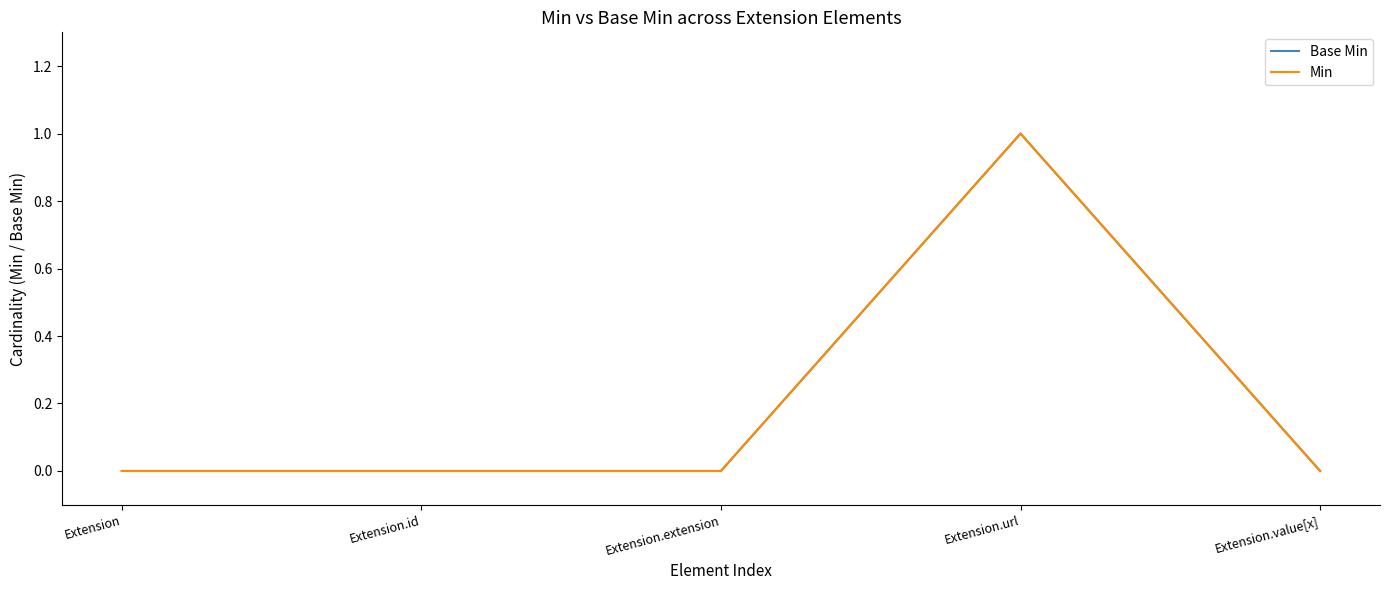

True or false: Base Min and Min intersect in this chart.

False